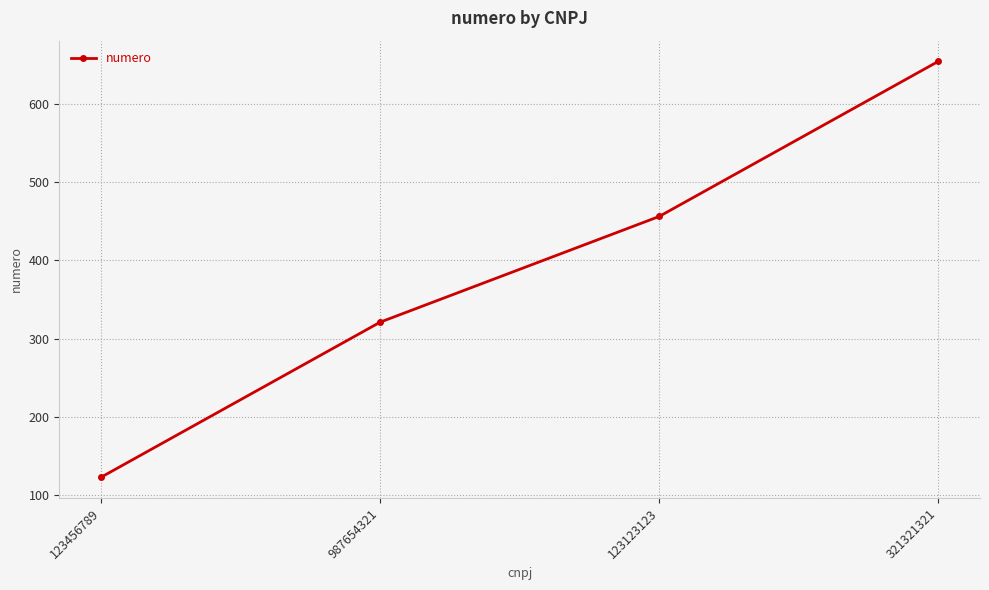

What is the sum of all values?

1554